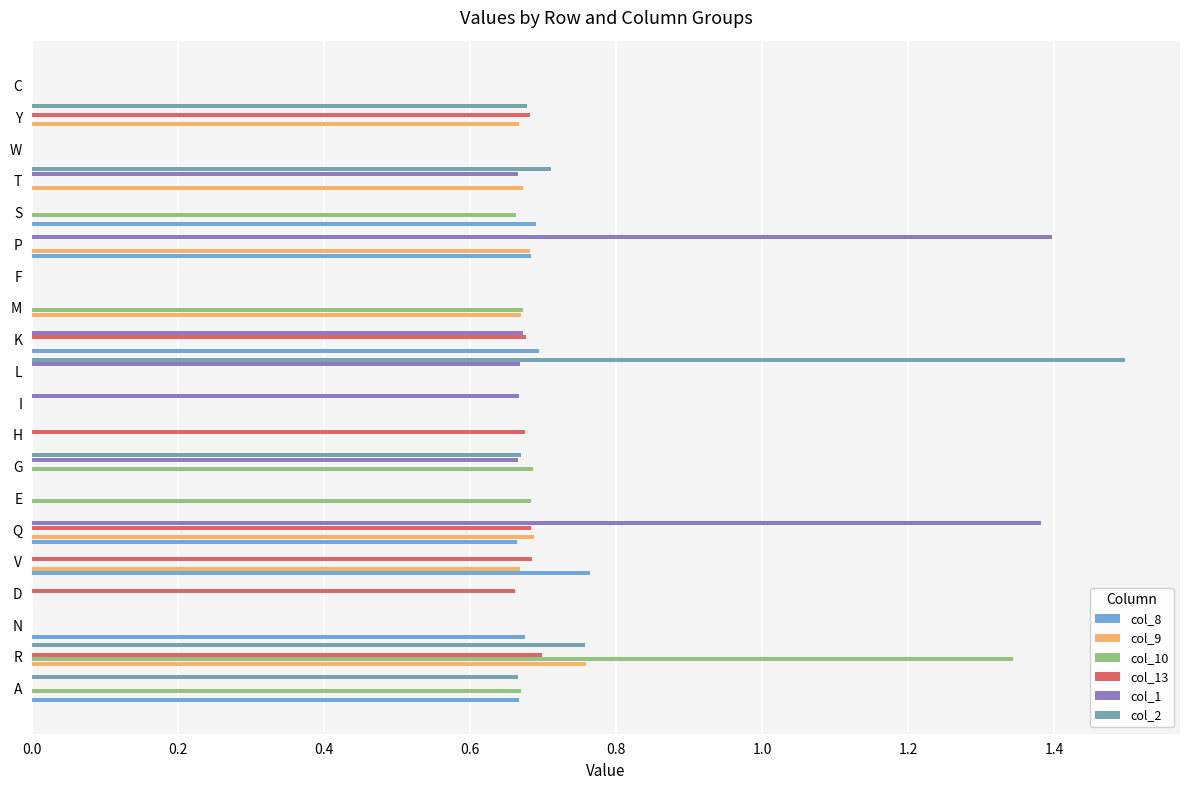

What is the maximum value shown in the chart?

1.5